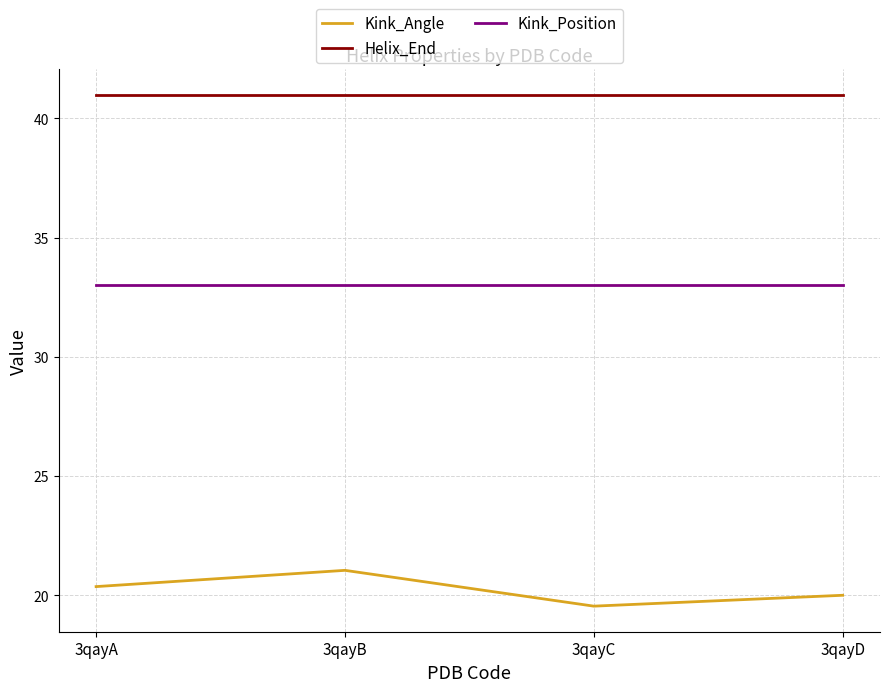

Which series has the largest range (max minus min)?

Kink_Angle